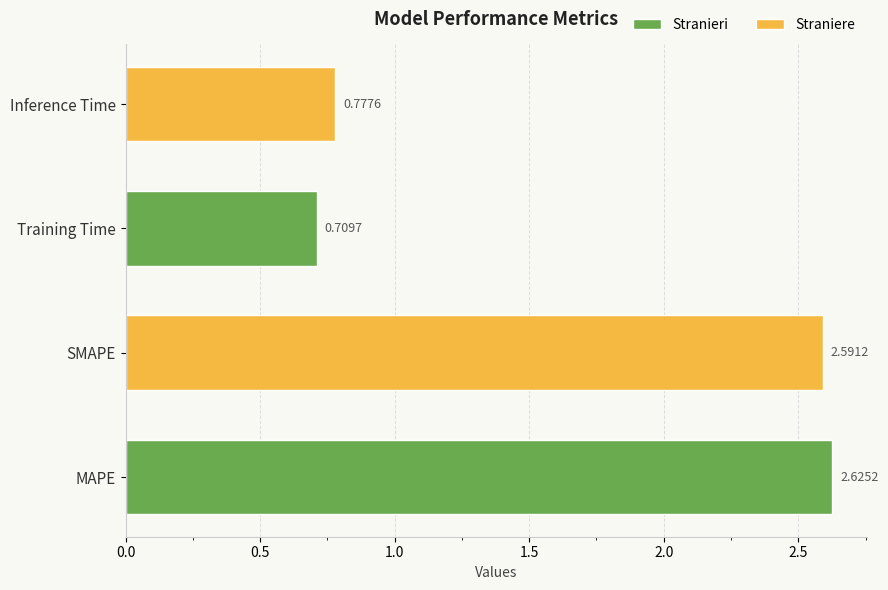

Are the bars grouped side by side (vs. stacked)?

No